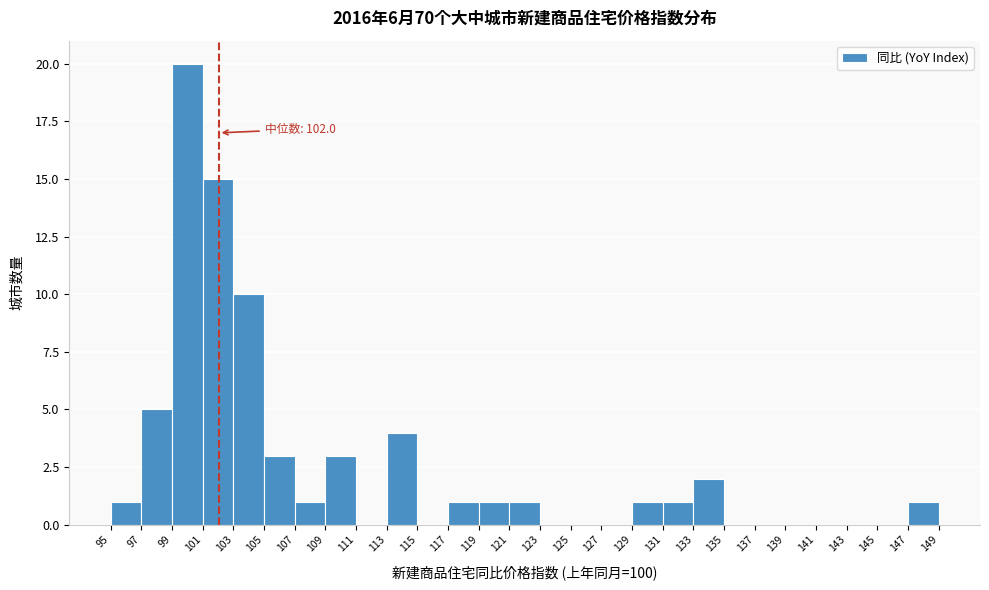

Which range on the x-axis has the tallest bar?

99 to 101